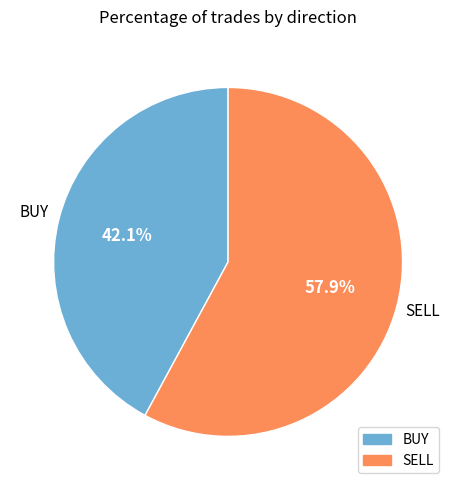

Is the sum of SELL and BUY greater than half?

Yes